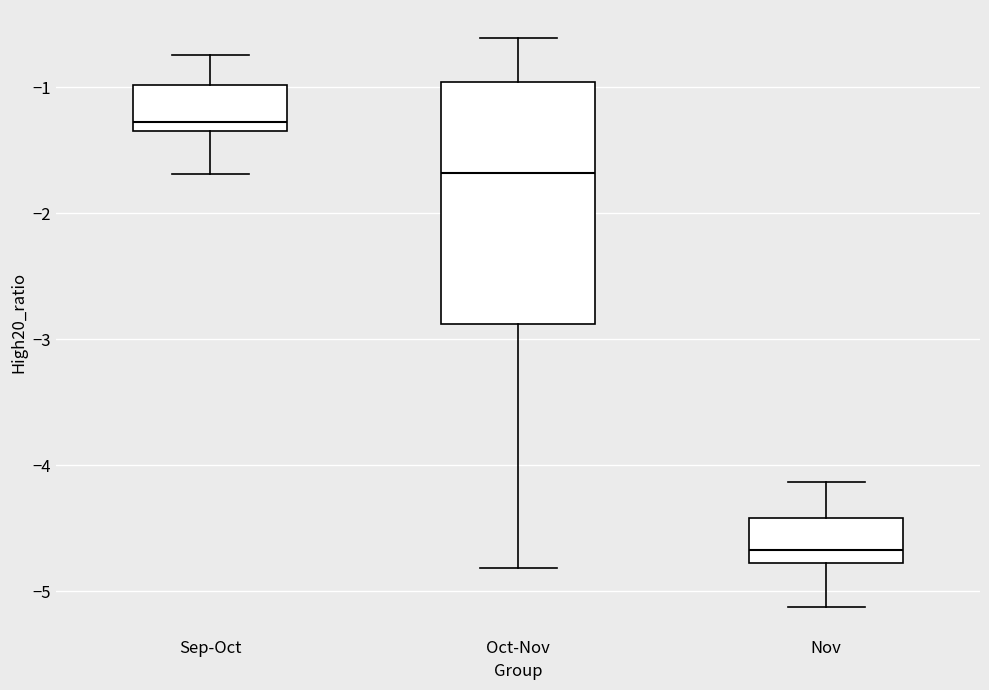

Which box has the highest median line?

Sep-Oct